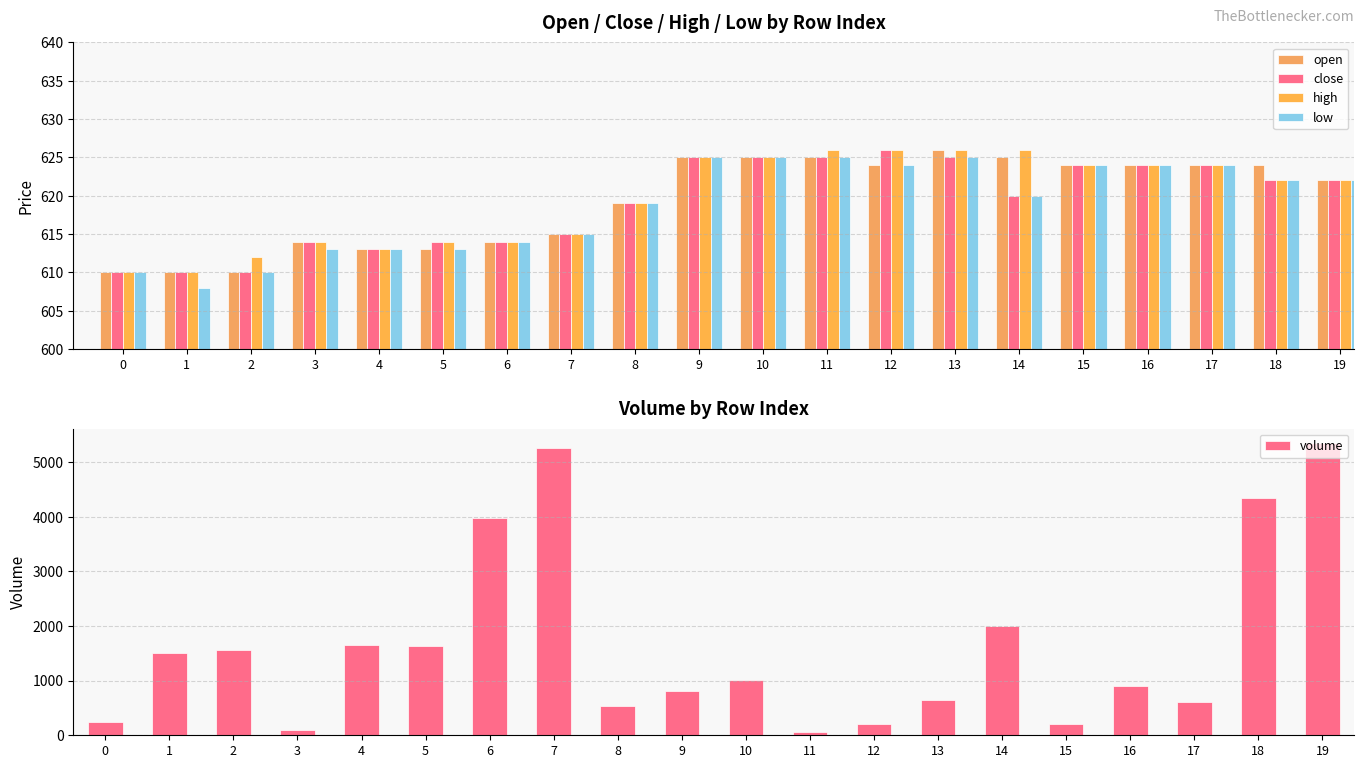

What is the difference between the volume values at 11 and 2?

1502.0